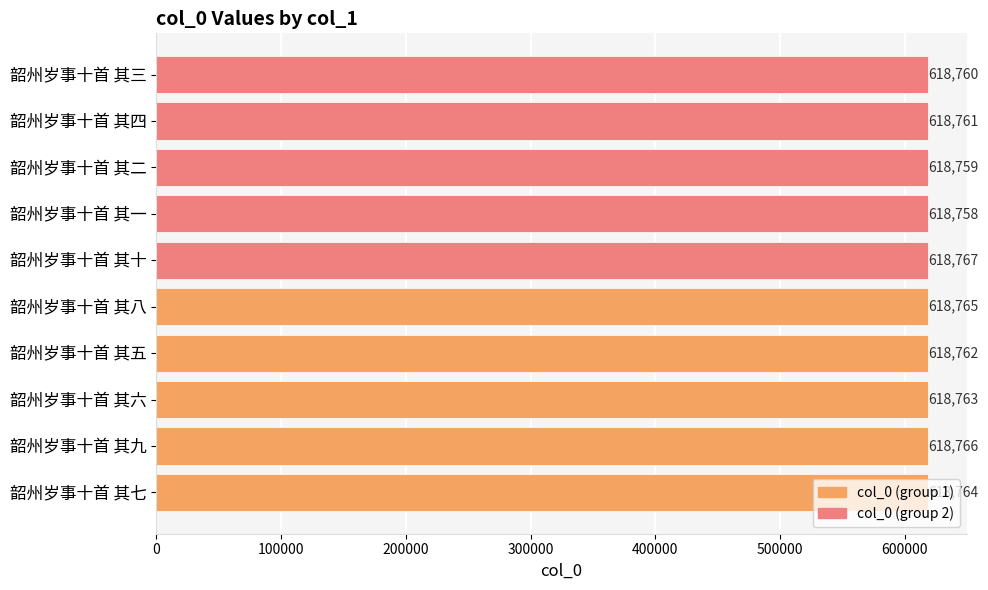

Is it true that the value at 韶州岁事十首 其二 is 371286?

False